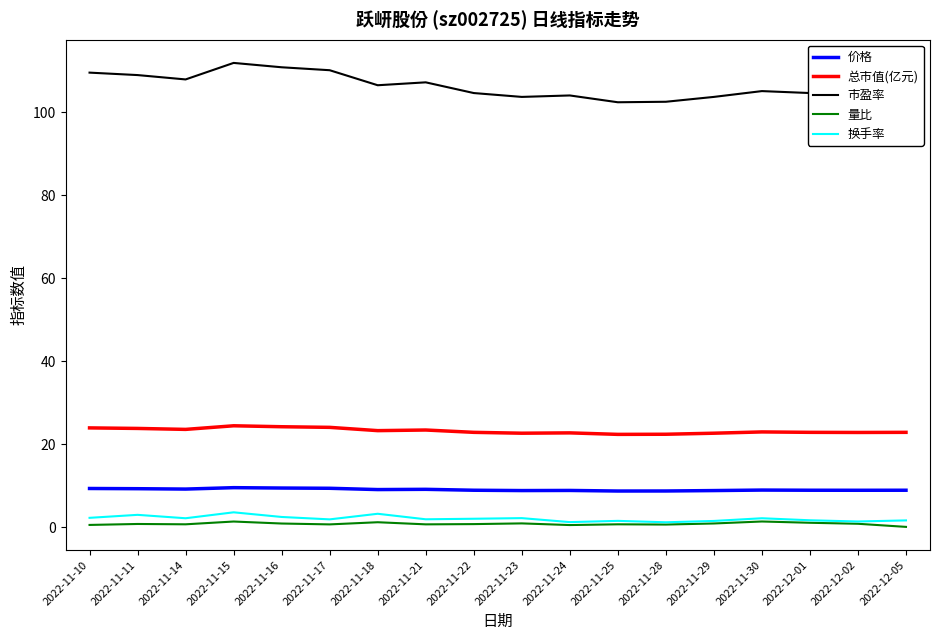

What is the spread (max minus min) of values at 2022-11-14?

107.2